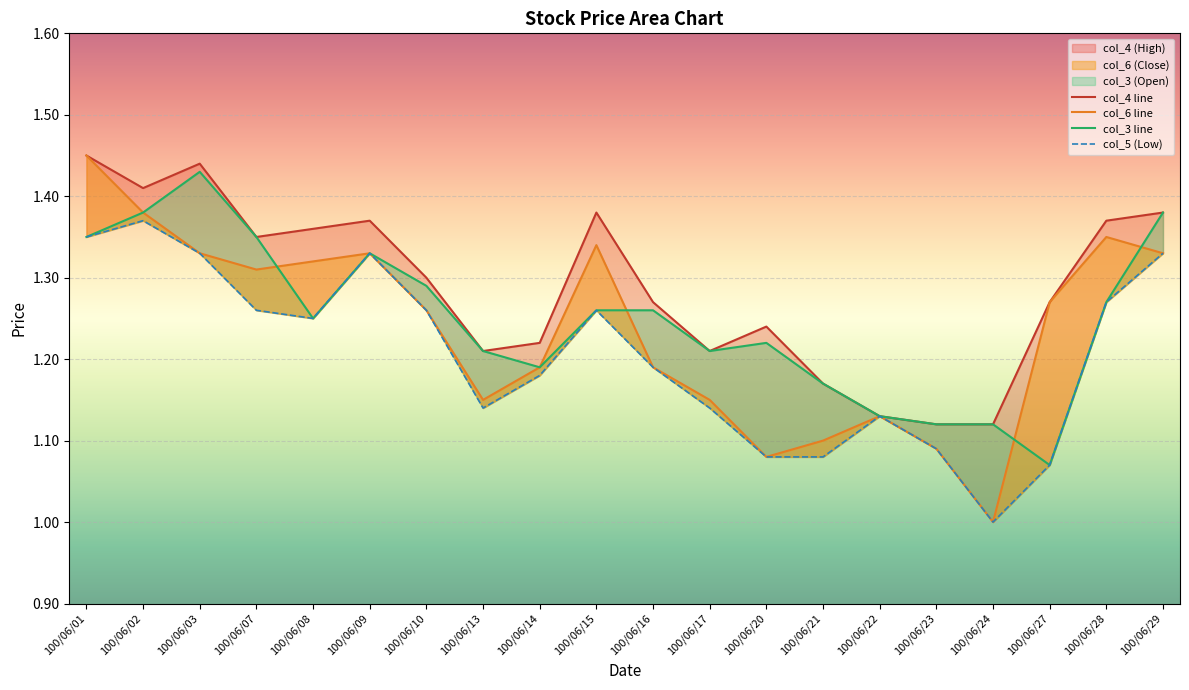

What is the value of the col_5 (Low) point at the 4th from the left?

1.3